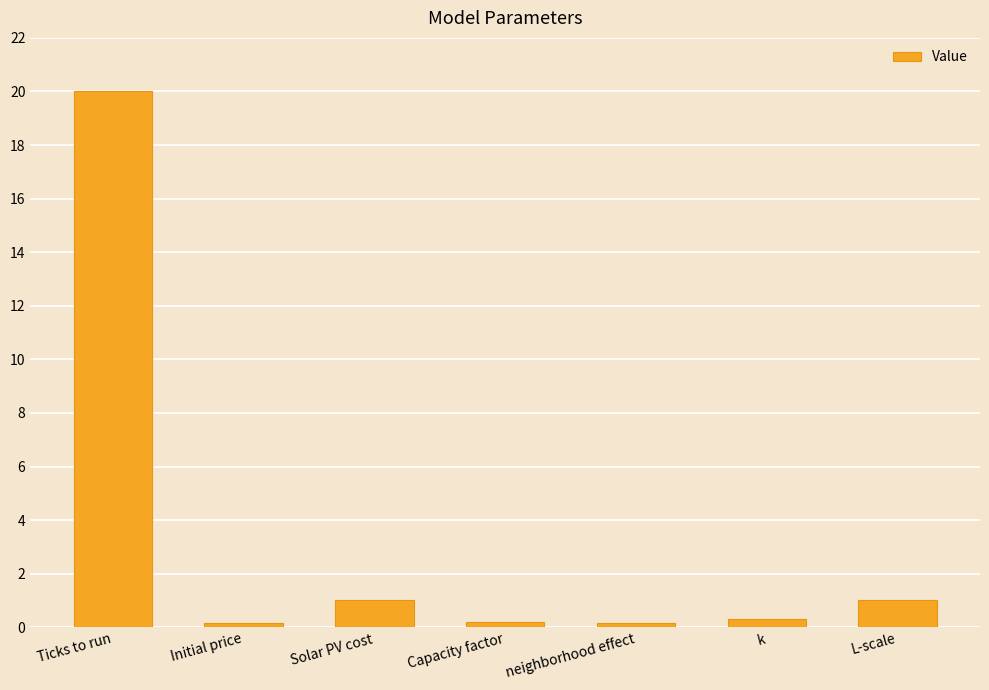

Which label corresponds to the largest value in the chart?

Ticks to run